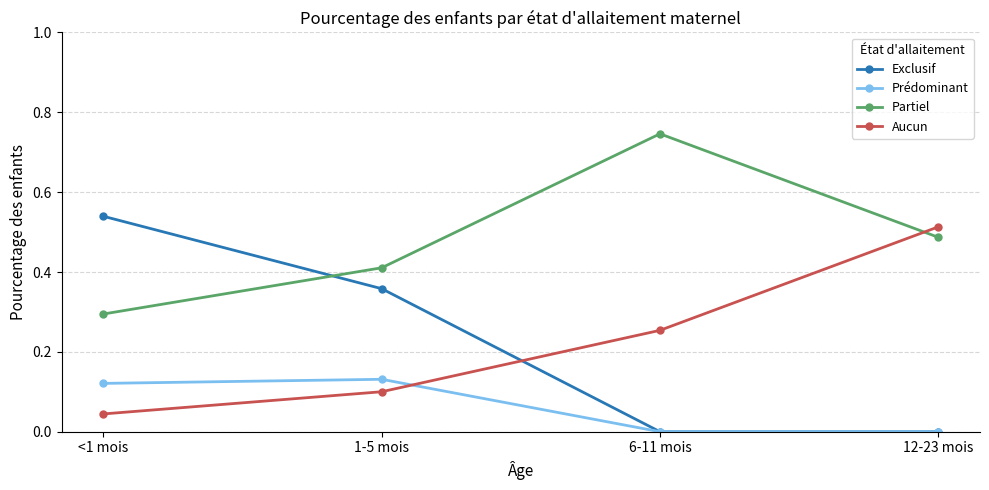

List the series in order of their peak value, lowest first.

Prédominant, Aucun, Exclusif, Partiel